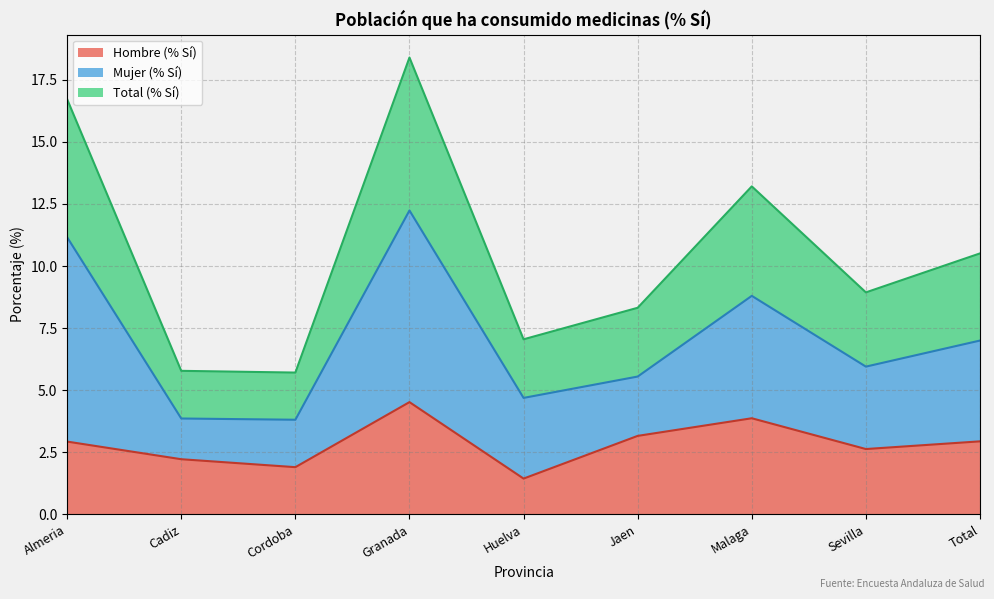

The Hombre (% Sí) series shows 1.2 at Cordoba. True or false?

False